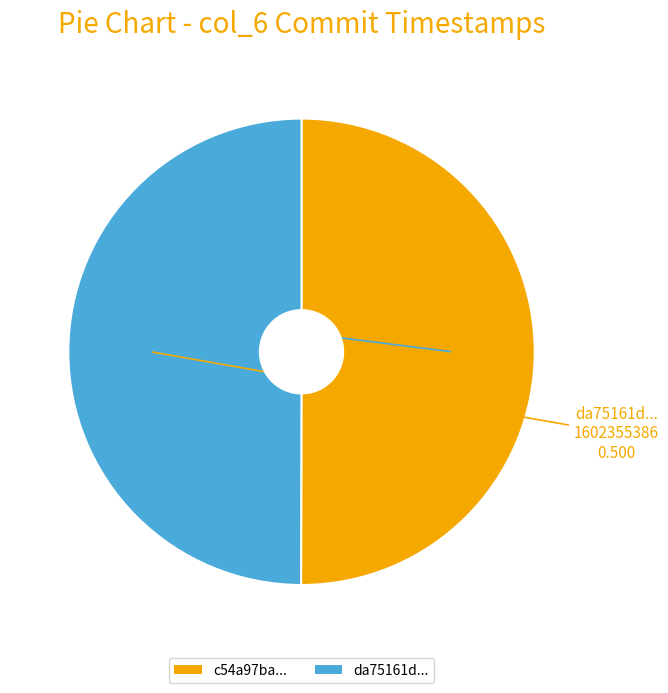

Do da75161d... and c54a97ba... together represent more than half of the pie?

Yes